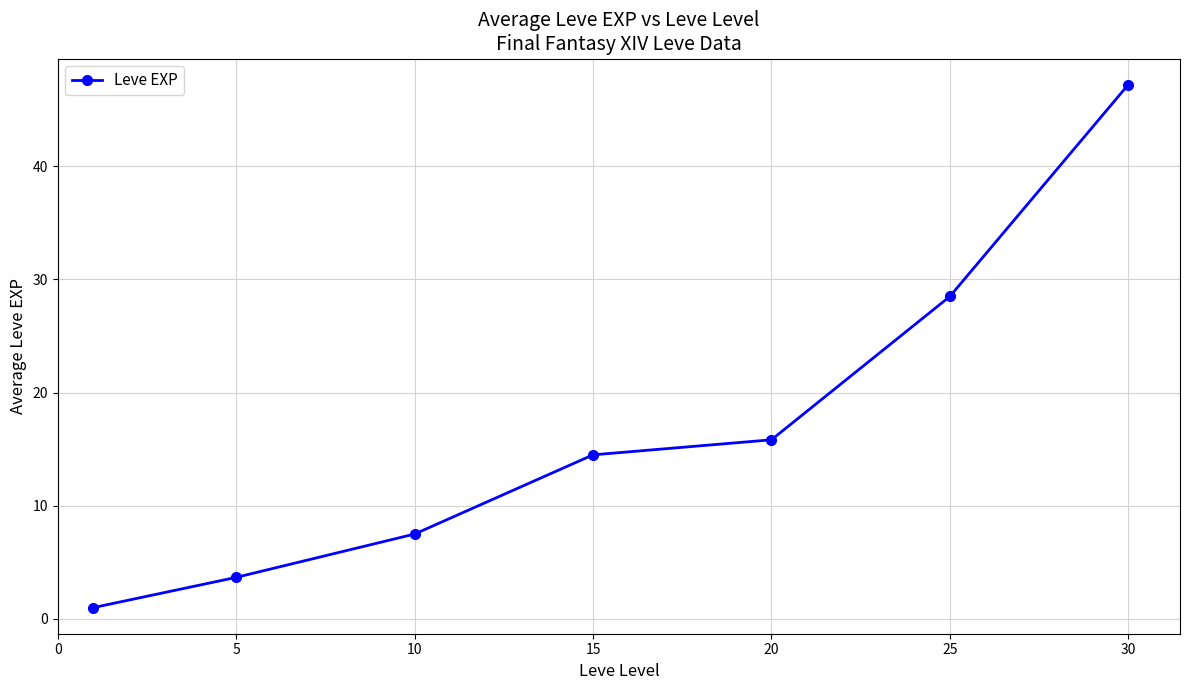

Reading right to left, list all the values displayed in this chart.

47.2	28.5	15.8	14.5	7.5	3.7	1.0